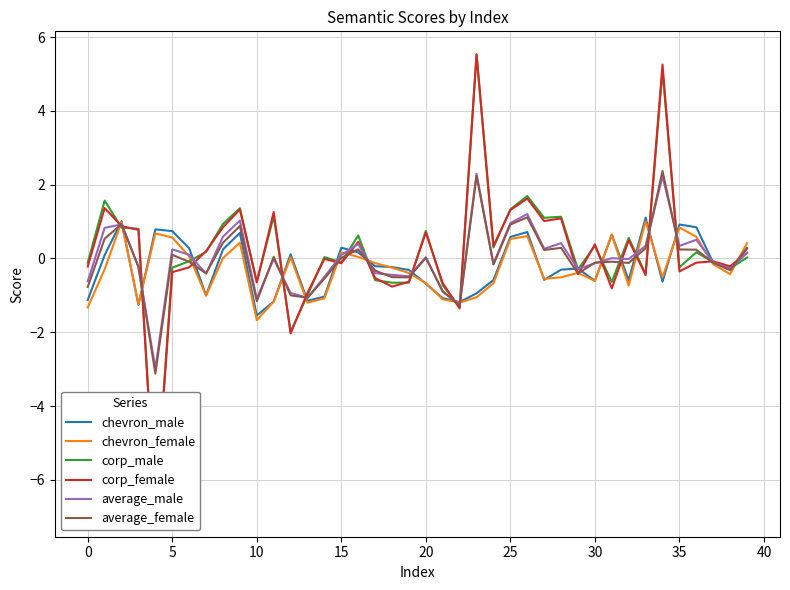

What is the label of the 19th point from the right?

21